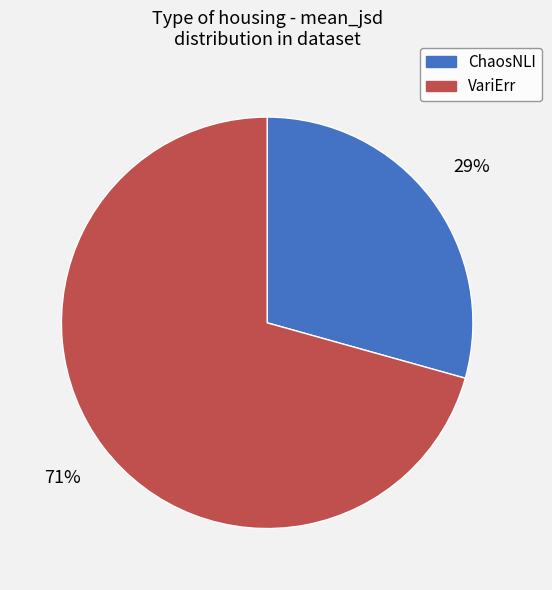

Combined, do VariErr and ChaosNLI account for over 50%?

Yes